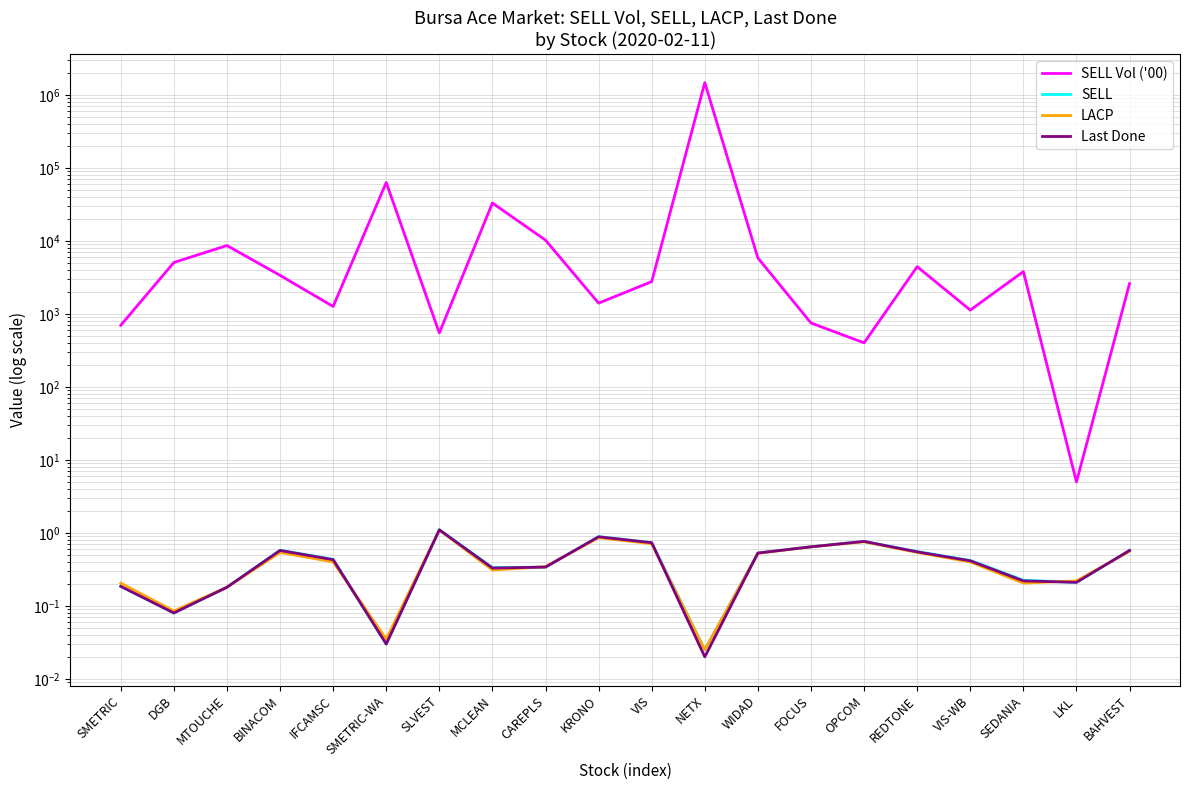

Which series changed the most between IFCAMSC and SMETRIC-WA?

SELL Vol ('00)